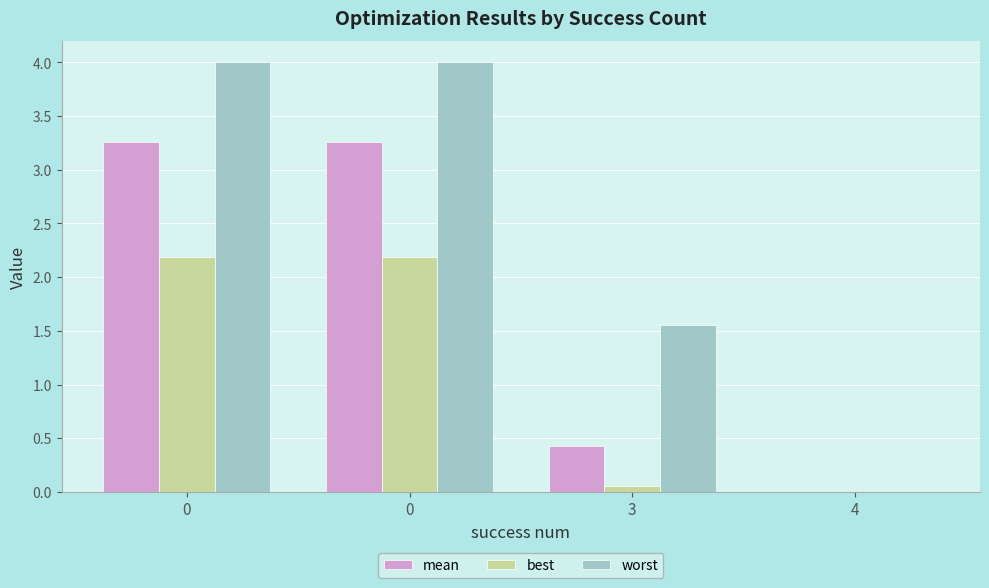

How many groups of bars are there?

4